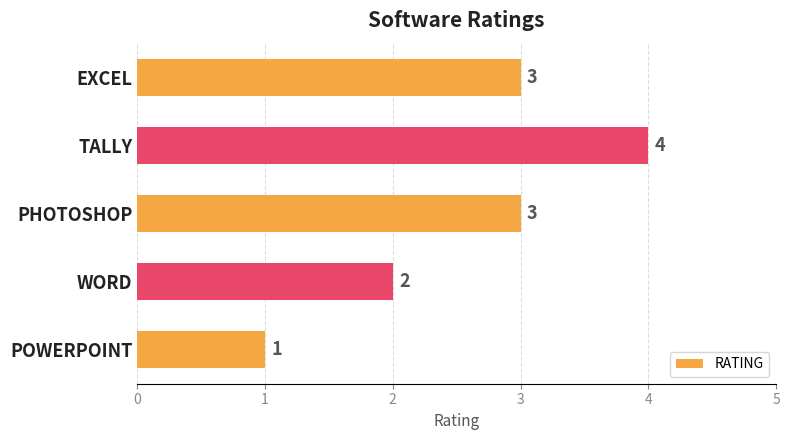

What is the change in value from TALLY to POWERPOINT?

-3